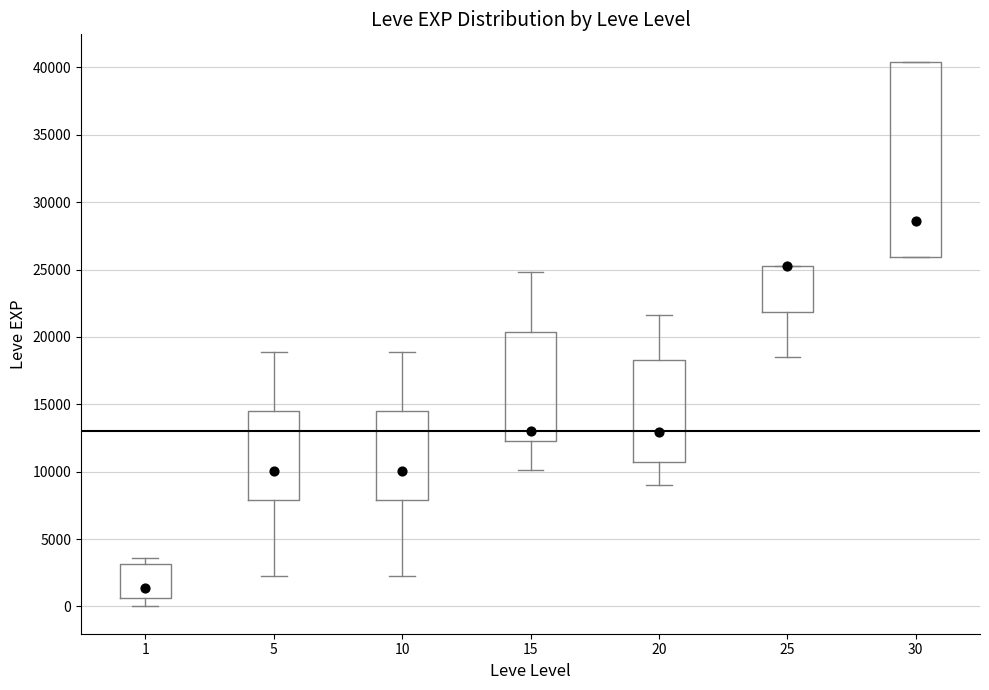

Comparing the boxes themselves (not the whiskers), which one is the tallest?

30